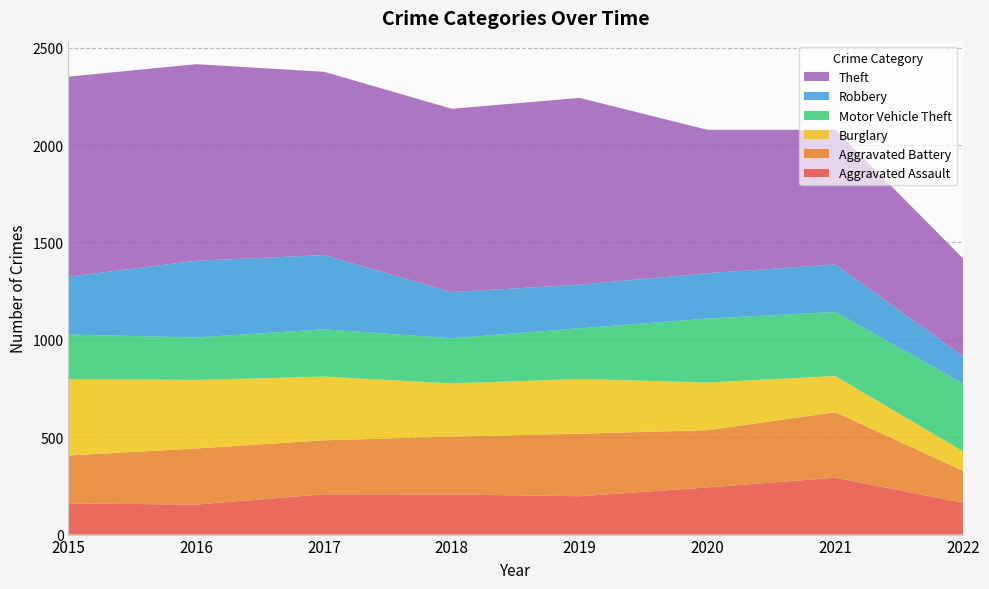

Reading left to right, extract all data points from this chart.

Aggravated Assault: 2015=160	2016=154	2017=207	2018=206	2019=197	2020=242	2021=292	2022=163
Aggravated Battery: 2015=246	2016=288	2017=277	2018=297	2019=321	2020=294	2021=336	2022=164
Burglary: 2015=393	2016=352	2017=327	2018=273	2019=281	2020=245	2021=186	2022=100
Motor Vehicle Theft: 2015=228	2016=218	2017=243	2018=232	2019=260	2020=328	2021=329	2022=349
Robbery: 2015=297	2016=394	2017=381	2018=237	2019=224	2020=233	2021=244	2022=139
Theft: 2015=1027	2016=1009	2017=941	2018=941	2019=959	2020=736	2021=691	2022=502